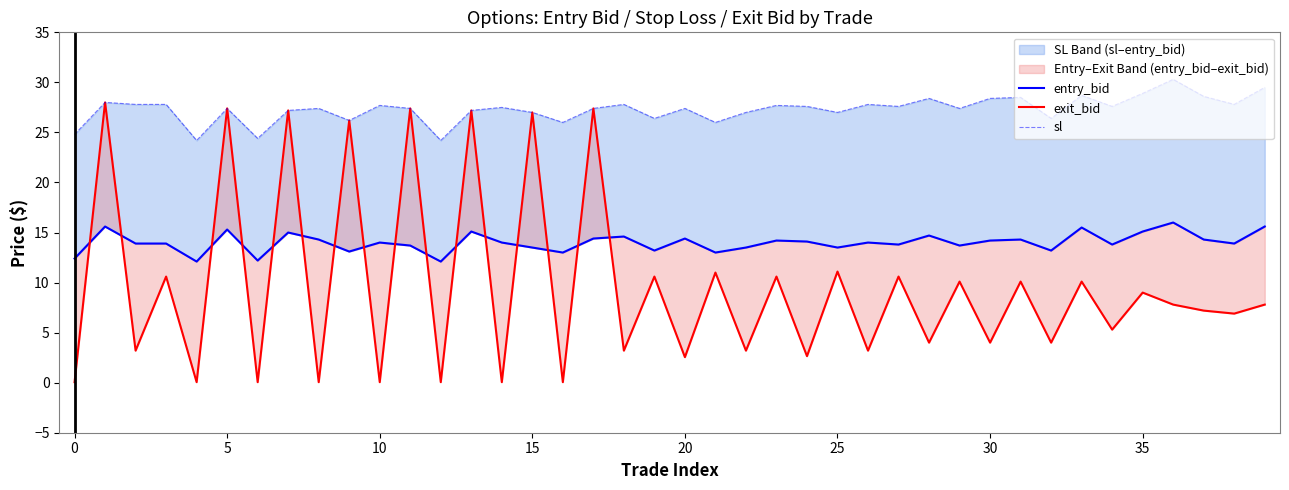

At which label does entry_bid reach its peak?

36